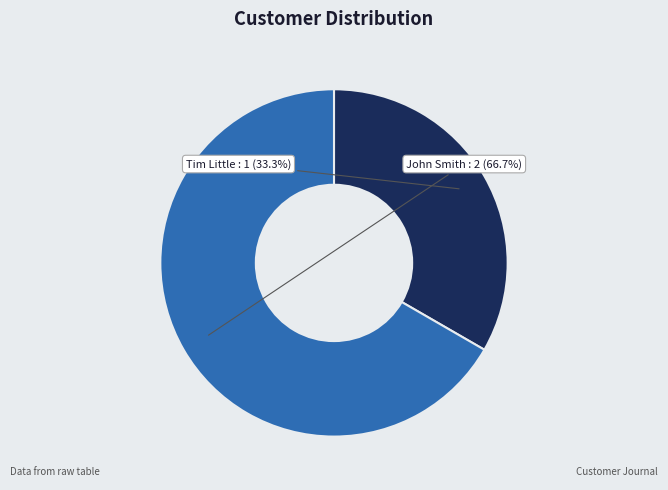

What percentage is the Tim Little slice, to the nearest percent?

33%